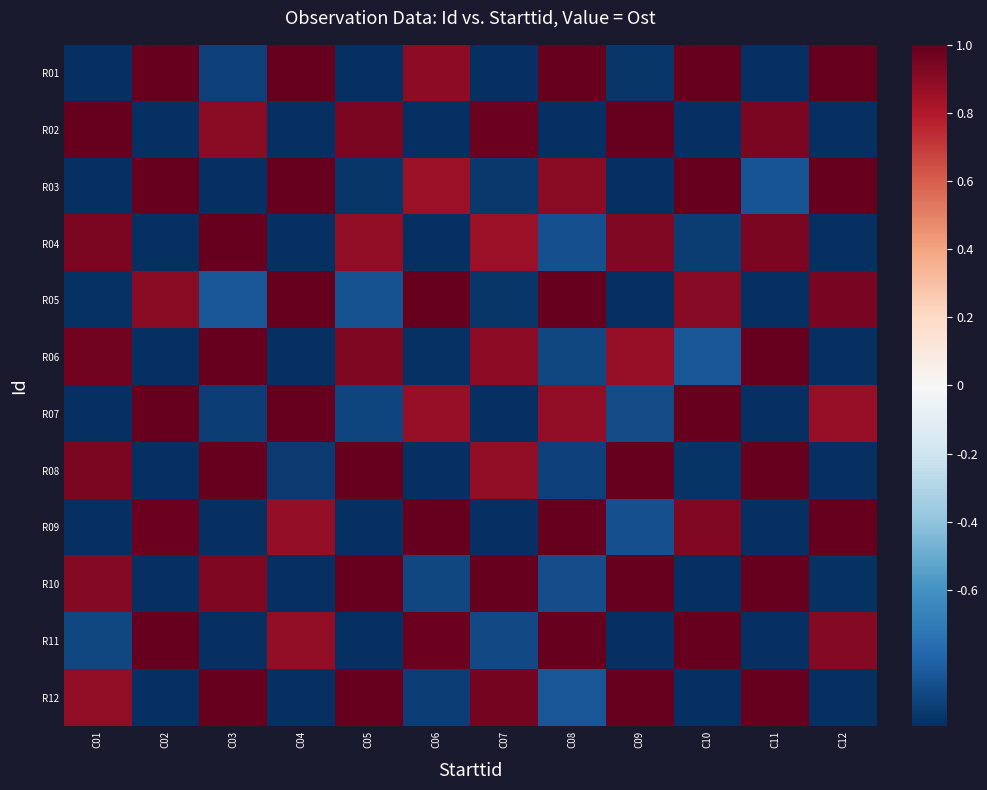

What is the difference between the highest and lowest values at C04?

2.0